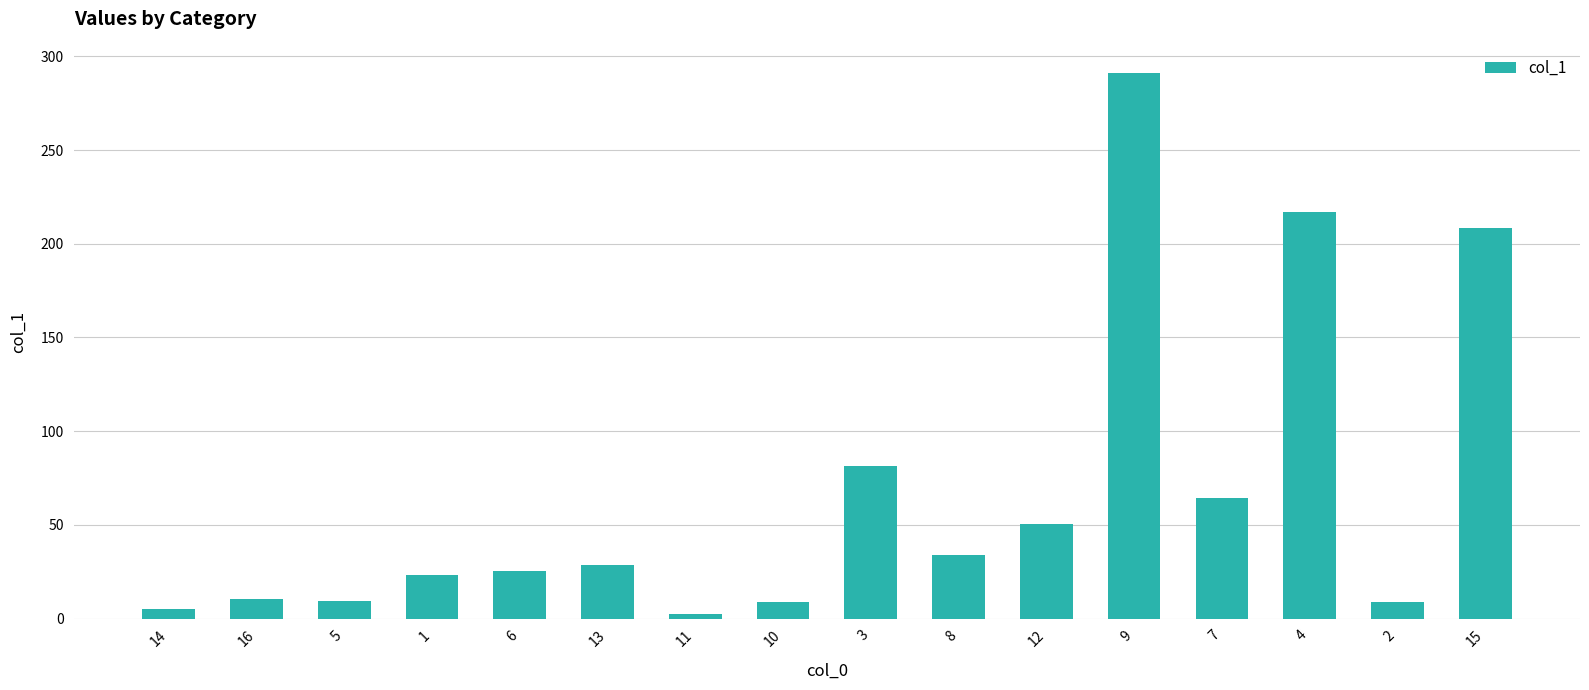

What is the sum of all values?

1068.2